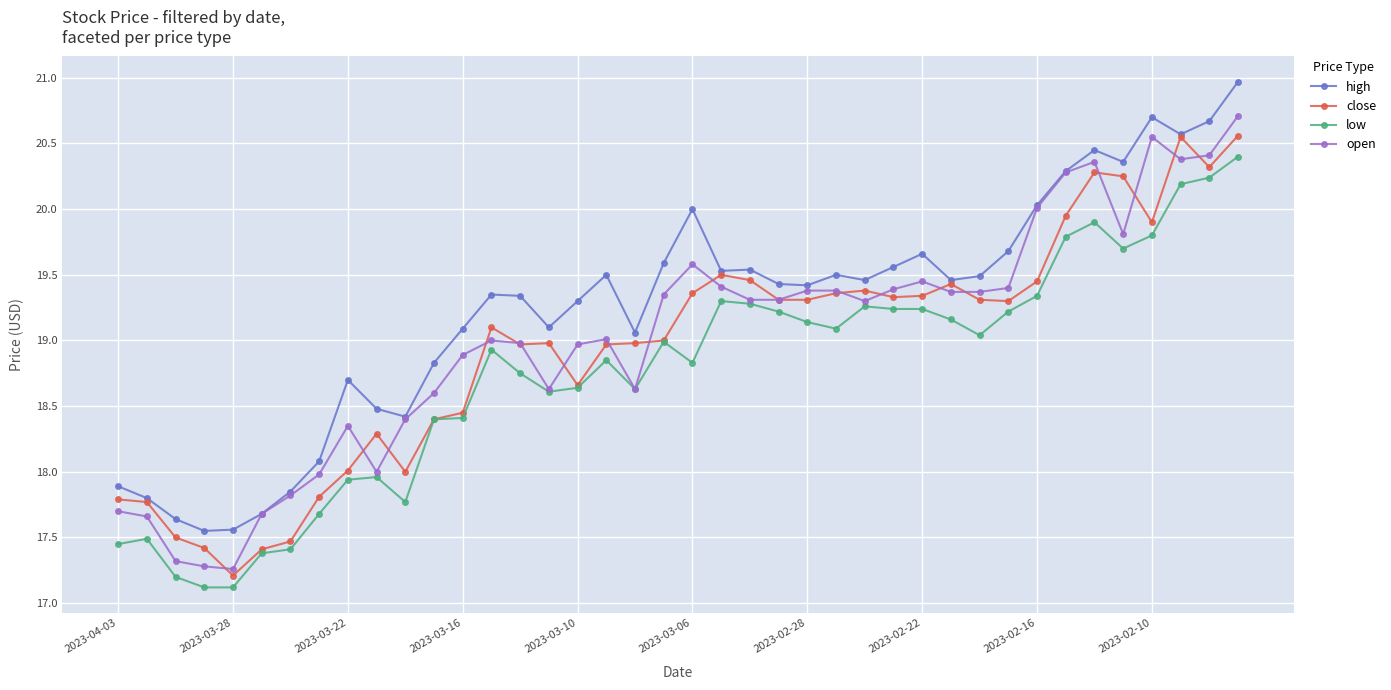

True or false: low and high cross at least once.

False